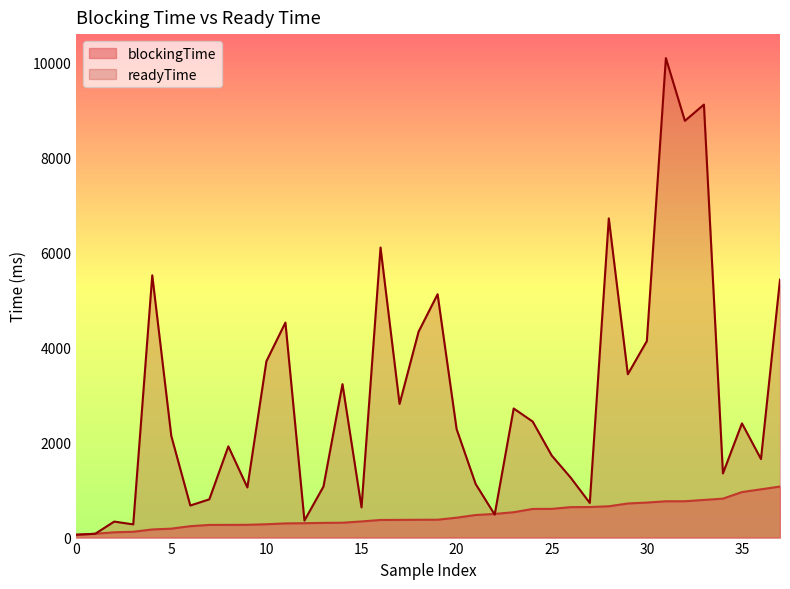

What is the value of the readyTime point at the 19th from the left?

358.7